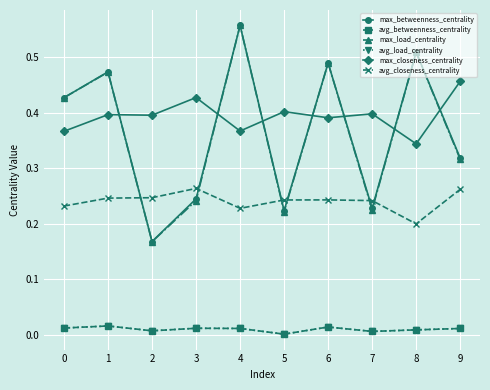

Which series has the largest range (max minus min)?

max_load_centrality